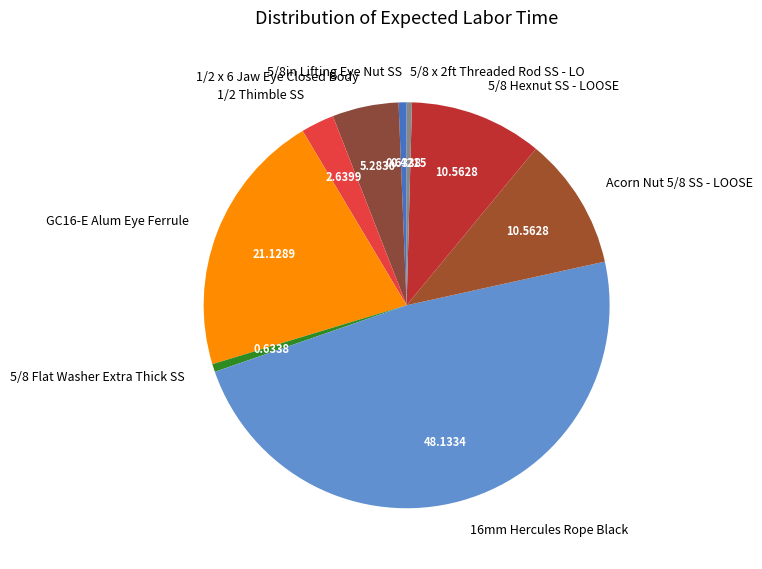

Is 1/2 x 6 Jaw Eye Closed Body the majority of the pie?

No